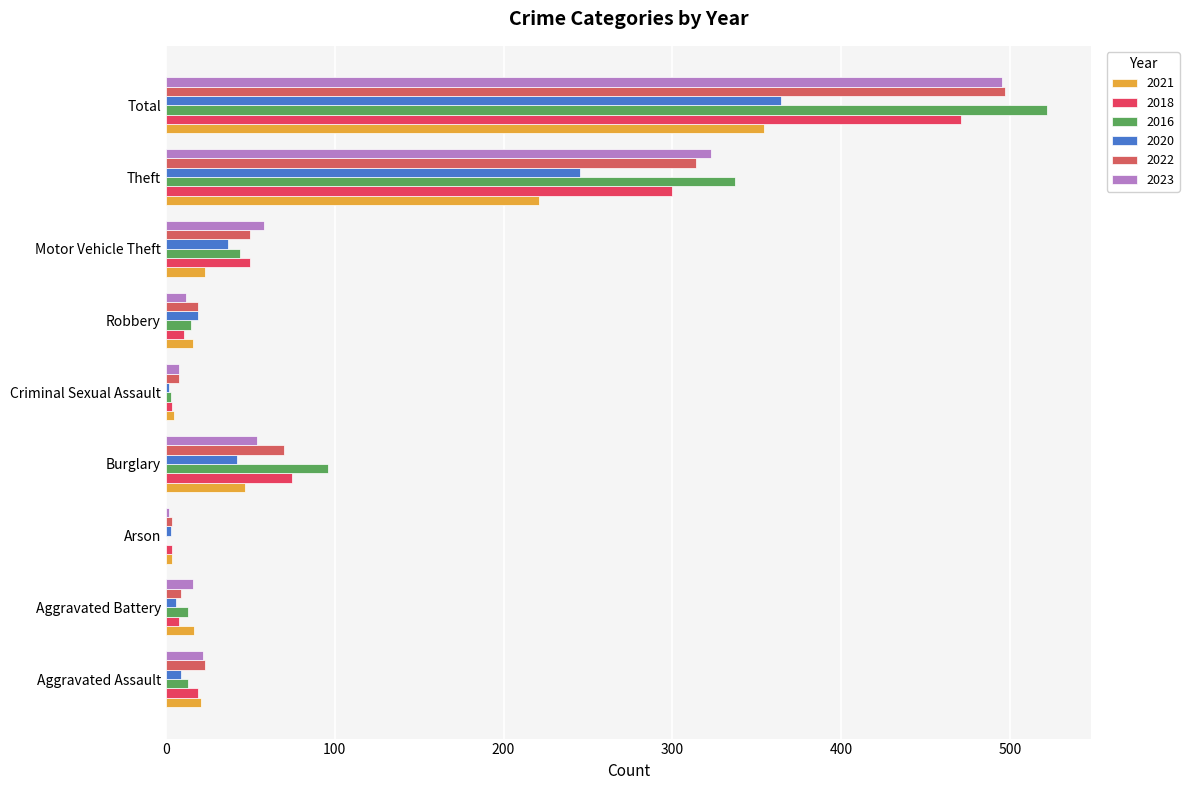

Rank the series at Total from highest to lowest value.

2016, 2022, 2023, 2018, 2020, 2021